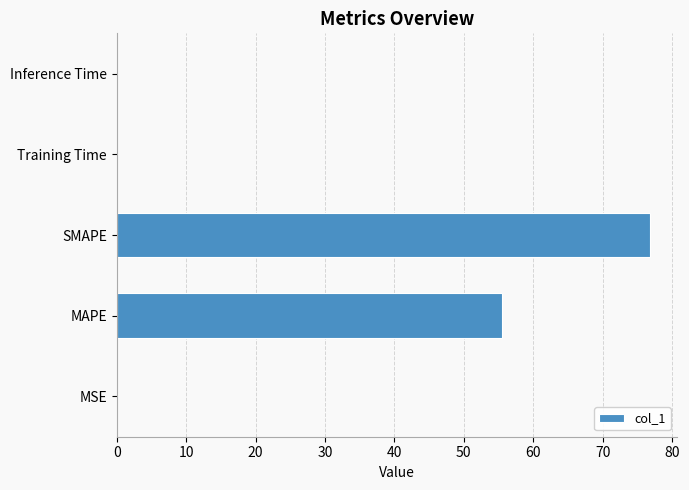

What value does the data have at MAPE?

55.5